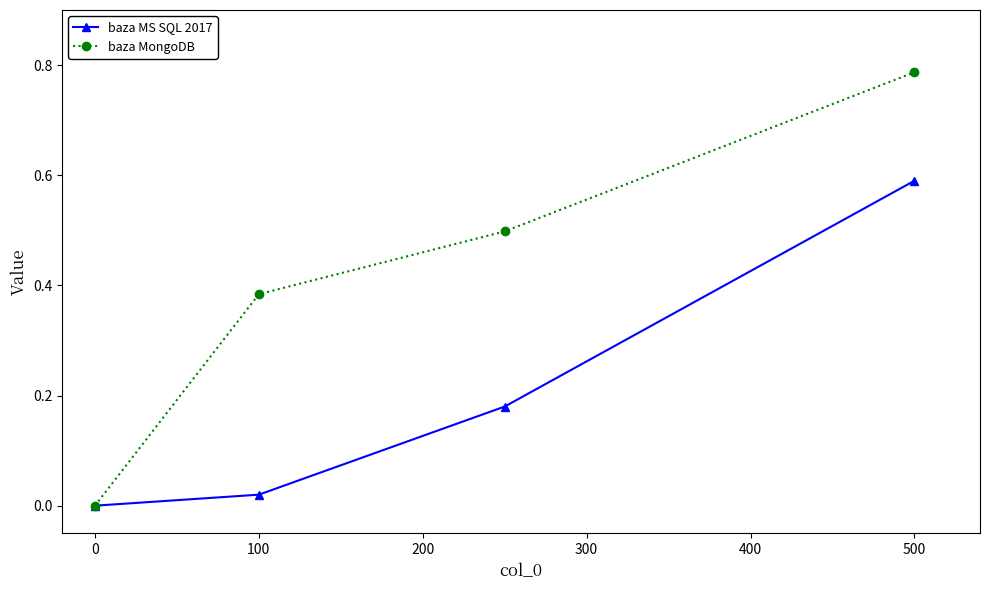

Which series has the widest spread of values?

baza MongoDB